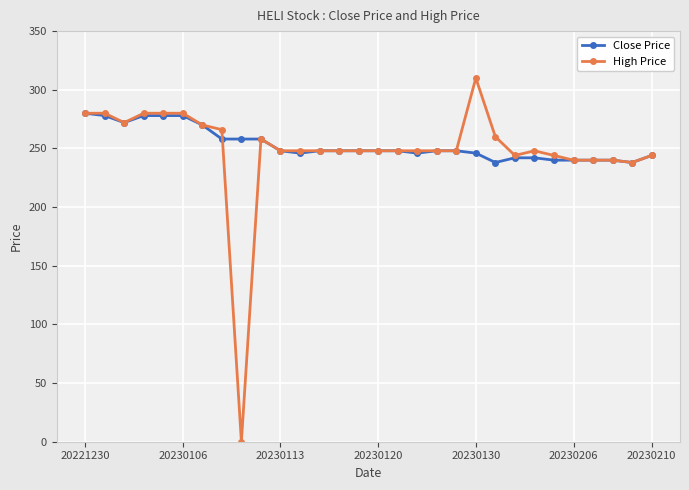

Rank the series by their maximum value, from lowest to highest.

Close Price, High Price